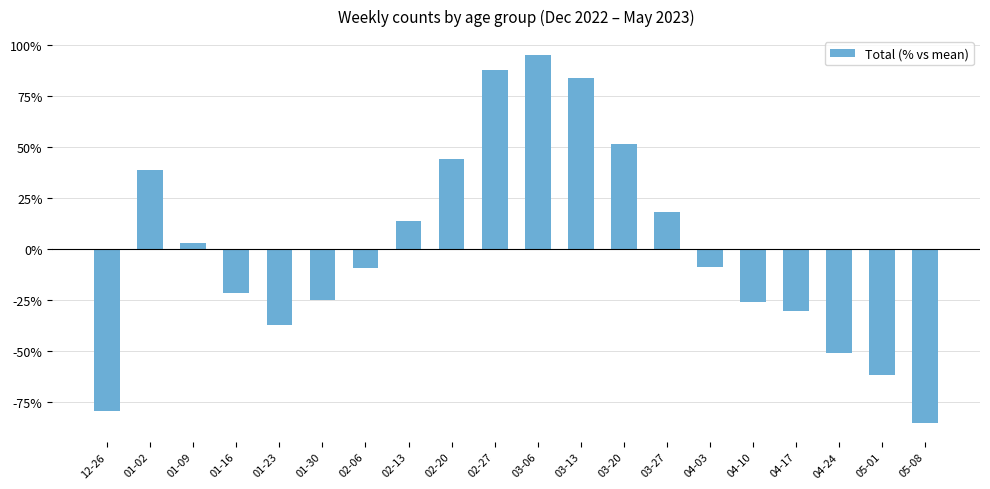

Count the number of values greater than -8.

9